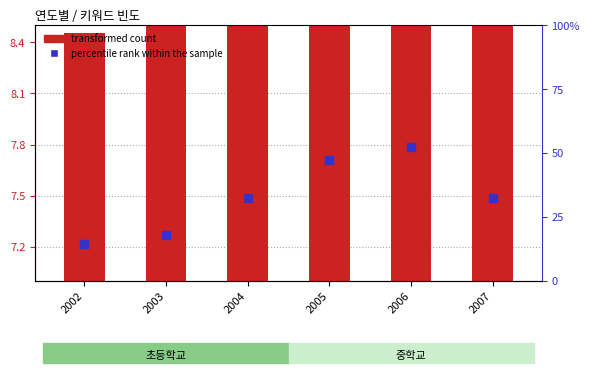

What is the value of the transformed count bar at the 3rd from the left?

10.2